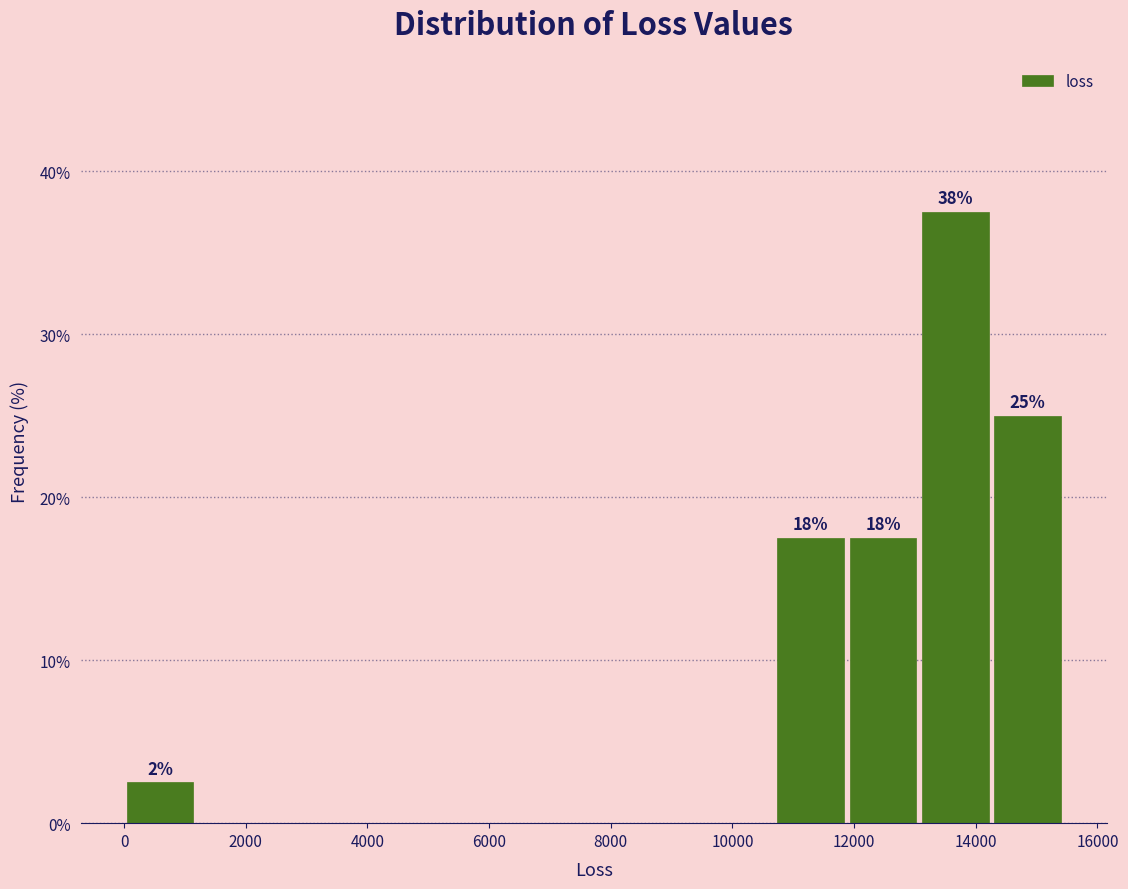

Which range on the x-axis has the tallest bar?

13000 to 14200